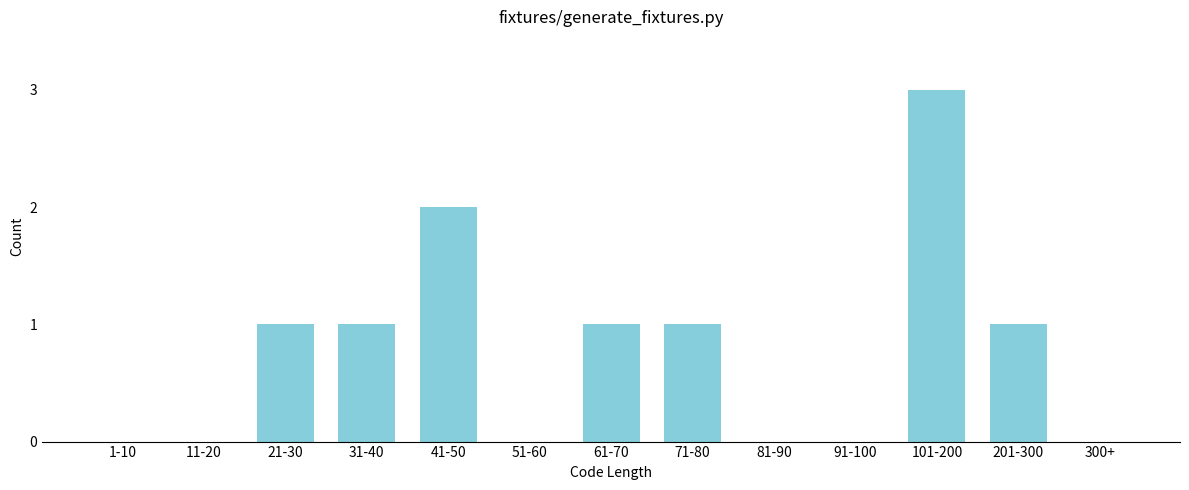

Reading right to left, extract all data points from this chart.

300+=0	201-300=1	101-200=3	91-100=0	81-90=0	71-80=1	61-70=1	51-60=0	41-50=2	31-40=1	21-30=1	11-20=0	1-10=0